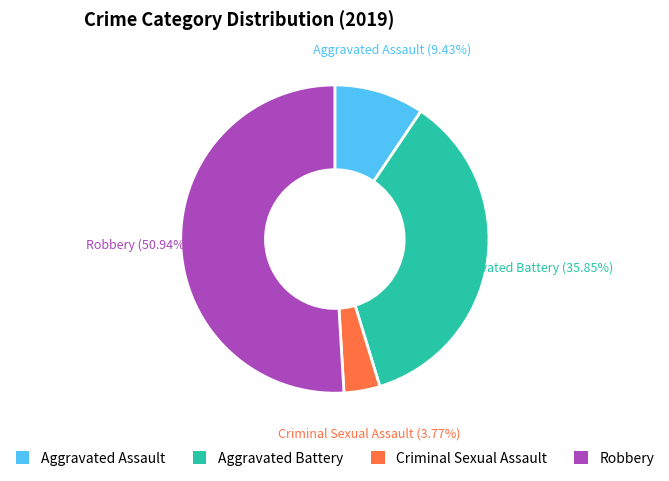

Is the sum of Aggravated Assault and Robbery greater than half?

Yes